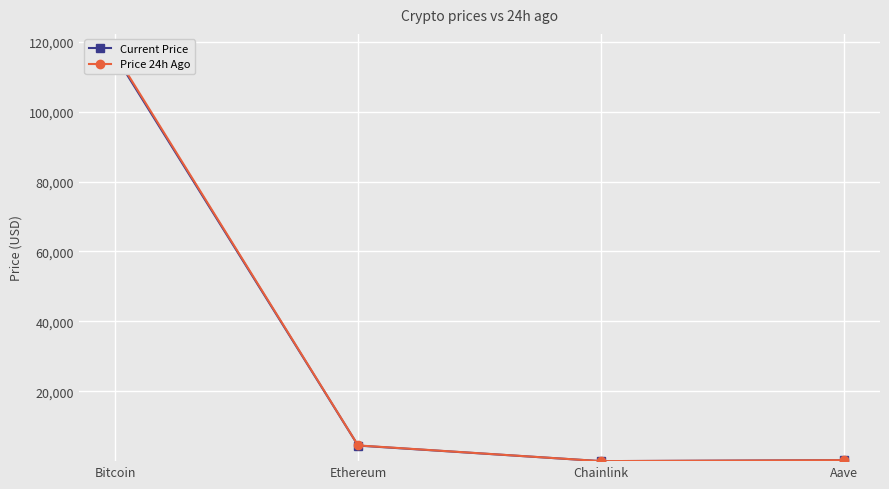

How many categories are shown in the chart?

4